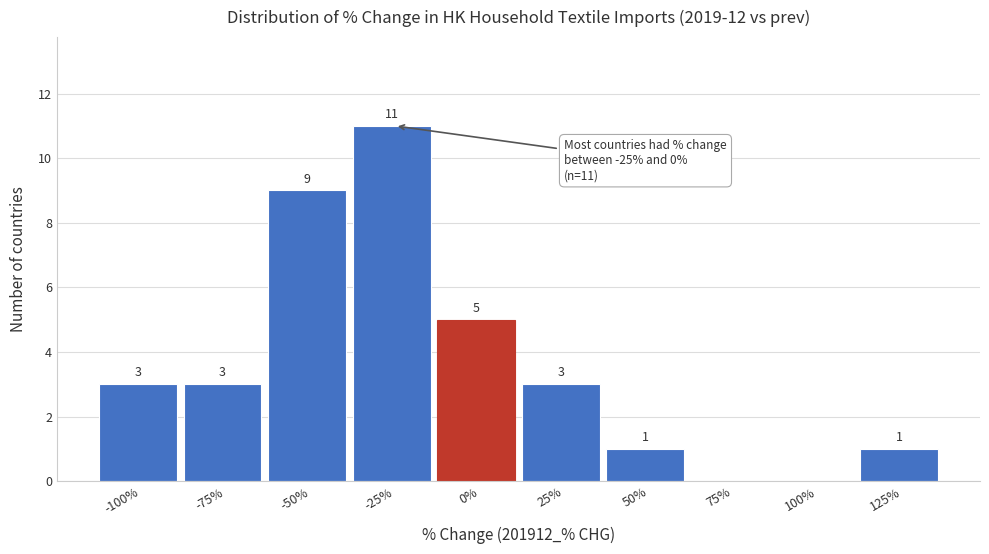

Reading left to right, list all the values displayed in this chart.

-100%=3	-75%=3	-50%=9	-25%=11	0%=5	25%=3	50%=1	75%=0	100%=0	125%=1